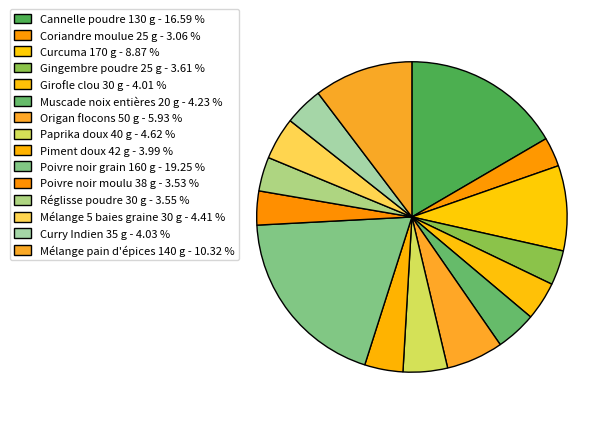

Does Piment doux 42 g represent more than half of the total?

No